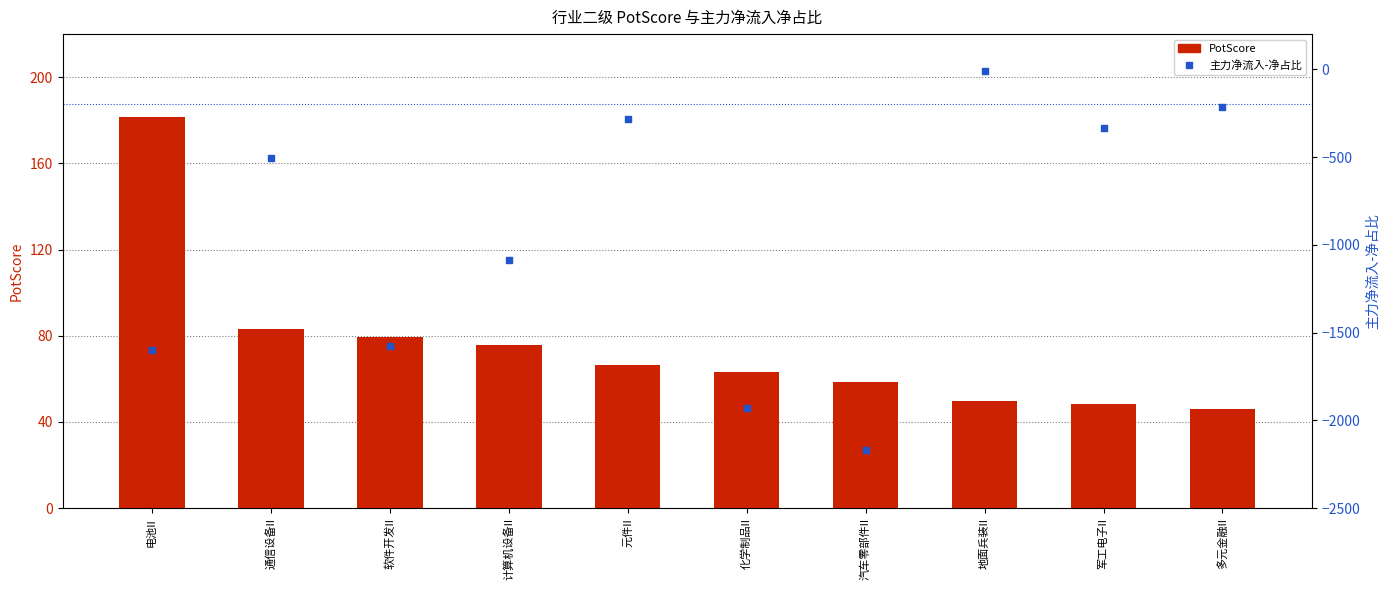

At how many categories does at least one series exceed -2114?

10